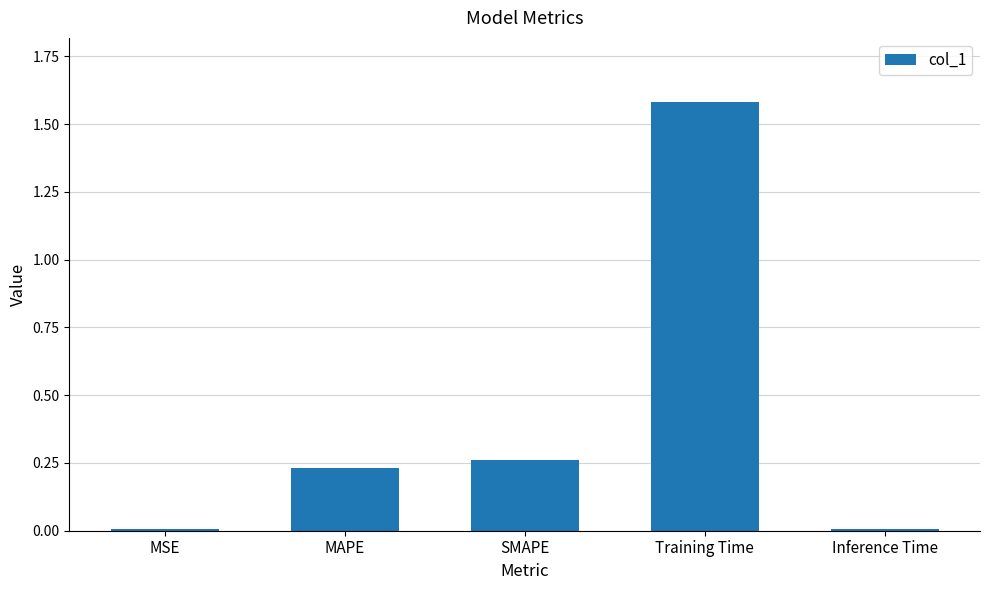

The value at Inference Time is 0.0. True or false?

True